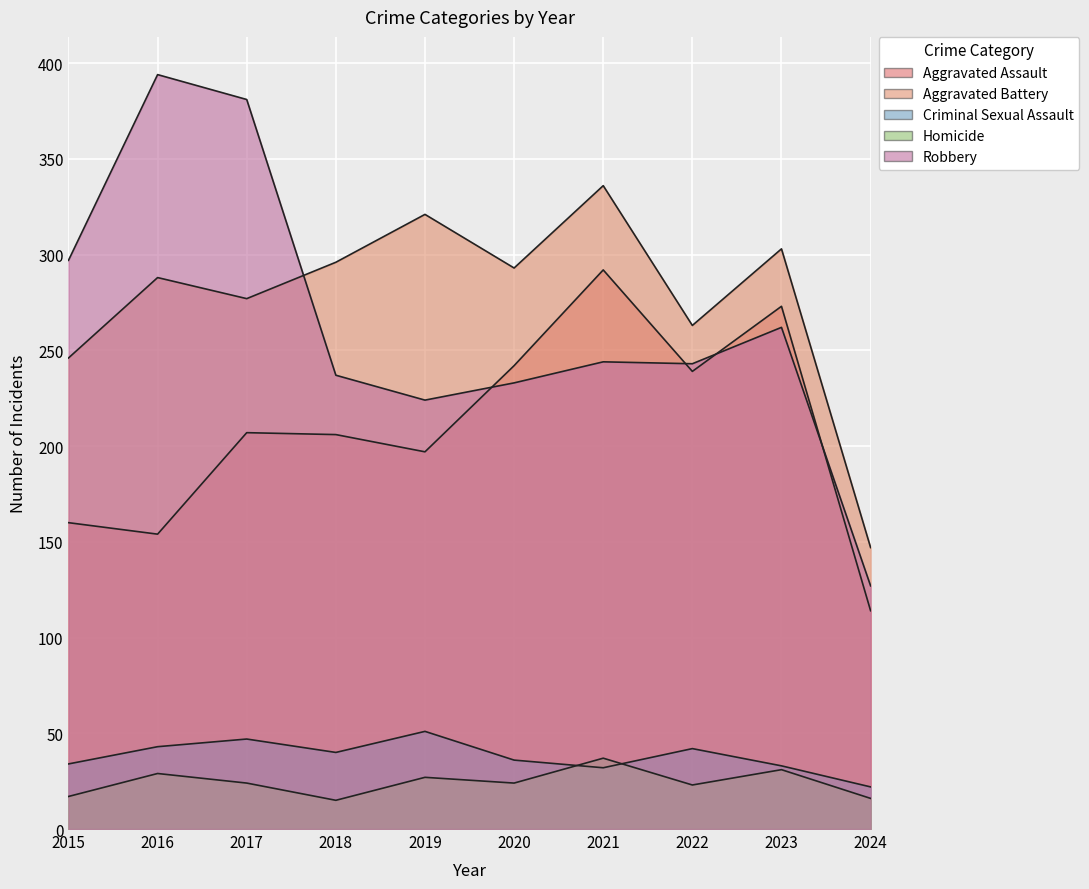

What is the sum of all Homicide values?

243